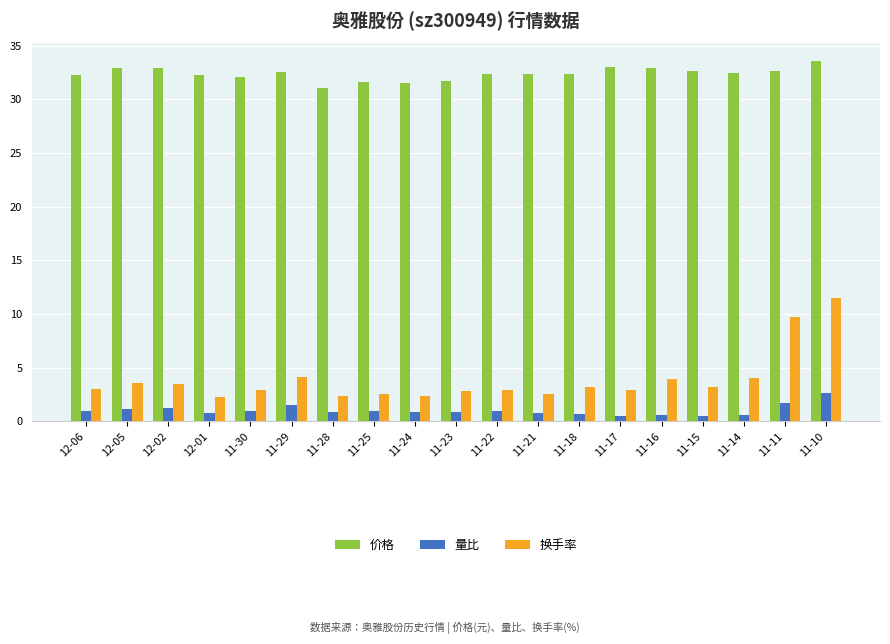

The 价格 series shows 31.7 at 11-23. True or false?

True